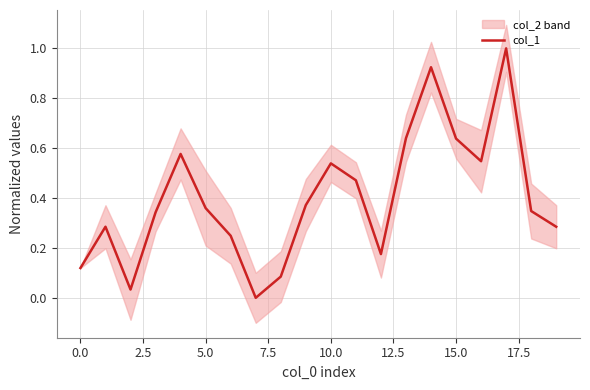

True or false: there are more than 0 points higher than both neighbors.

True